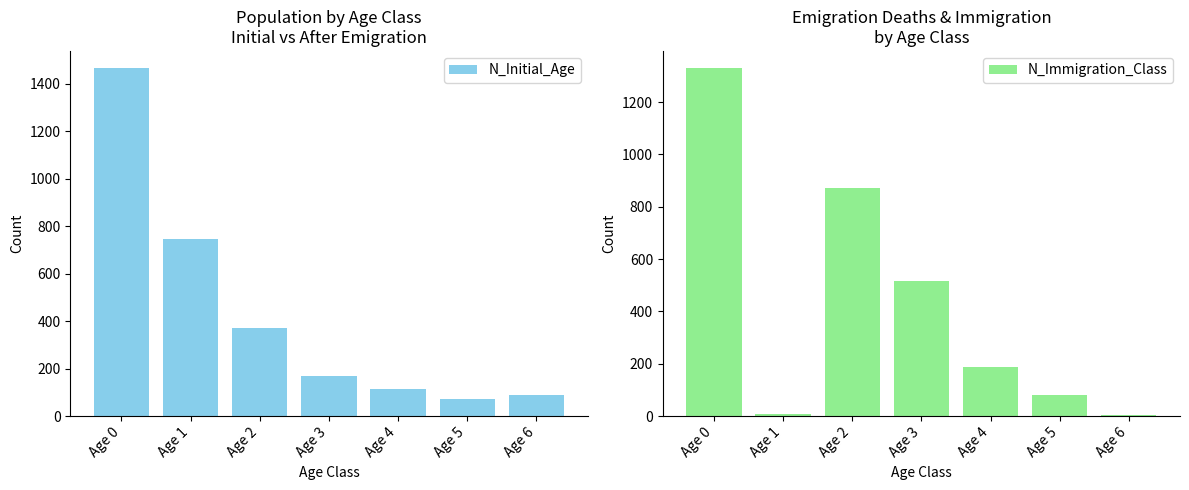

List the labels in order of N_Initial_Age value, smallest first.

Age 5, Age 6, Age 4, Age 3, Age 2, Age 1, Age 0